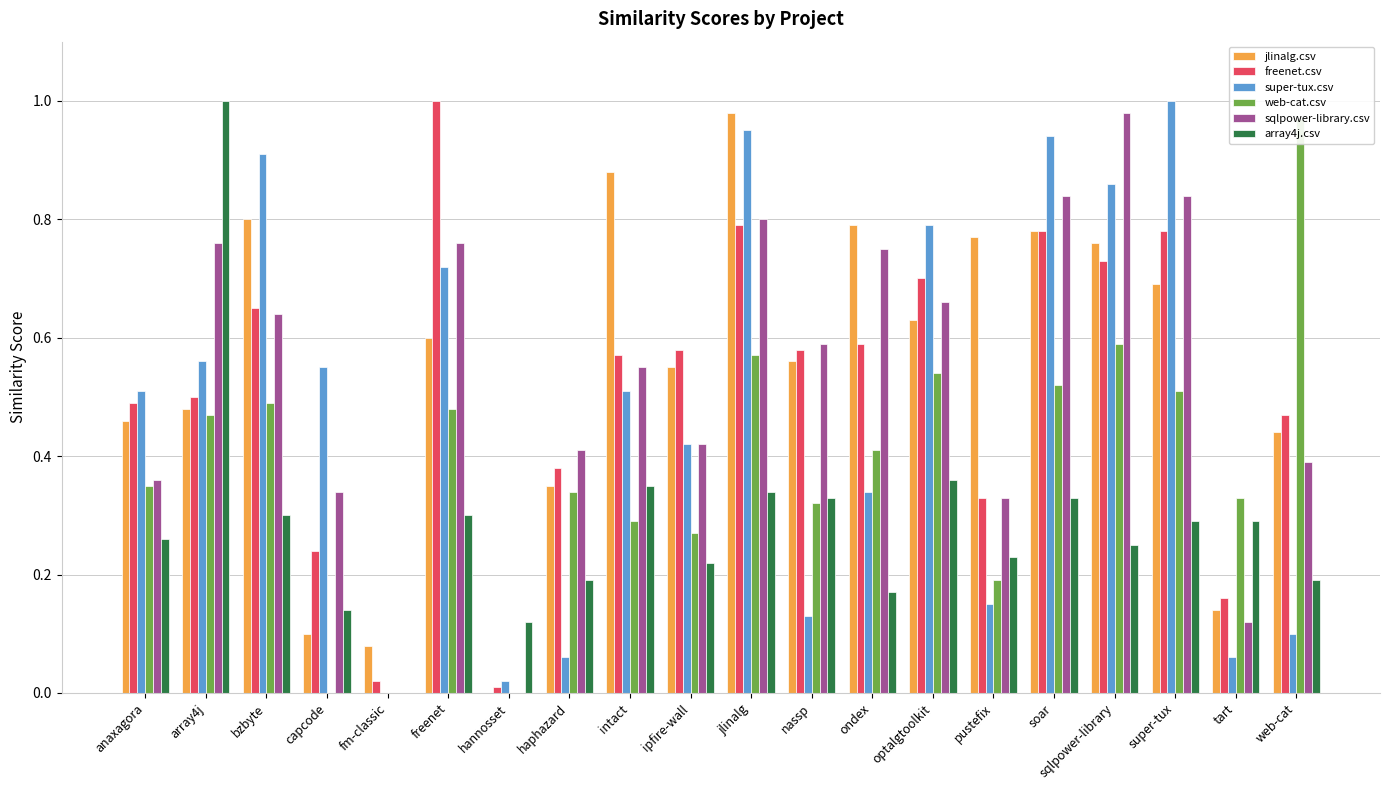

Which series has the largest total across all categories?

jlinalg.csv